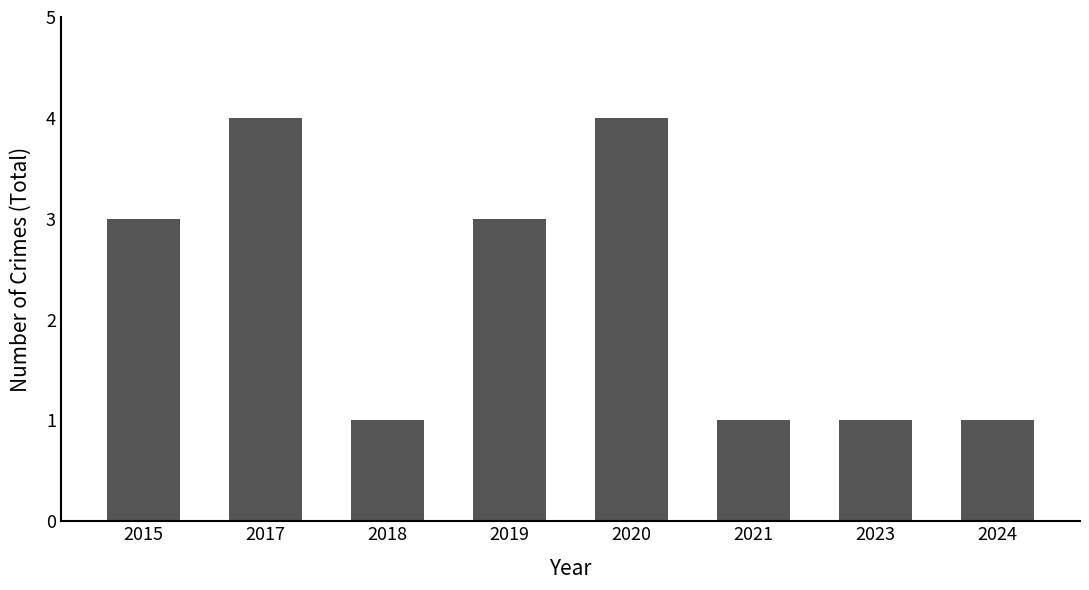

True or false: the data shows 1 at 2015.

False